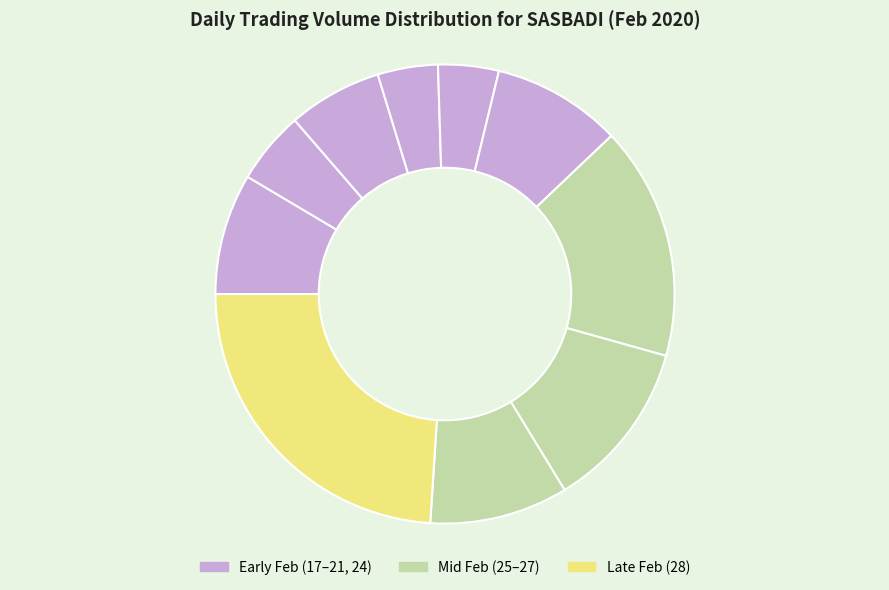

Rank the categories by value from highest to lowest.

2020-02-28, 2020-02-25, 2020-02-26, 2020-02-27, 2020-02-24, 2020-02-17, 2020-02-19, 2020-02-18, 2020-02-21, 2020-02-20